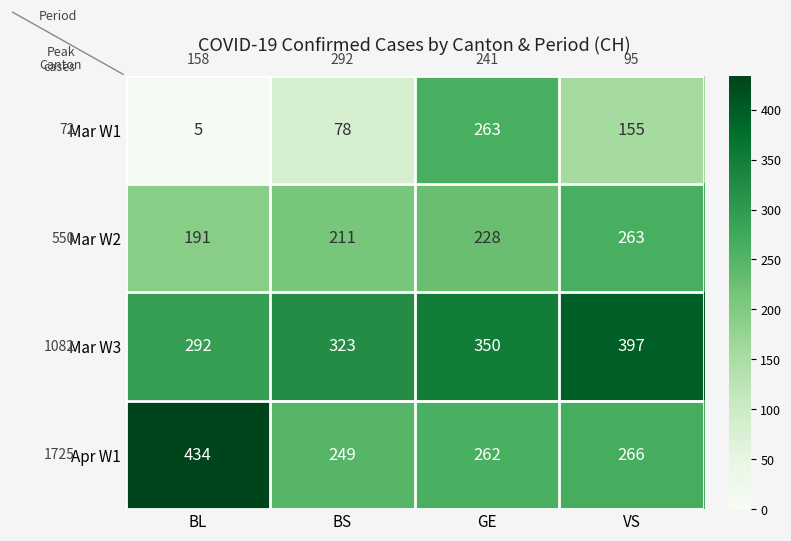

What is the spread (max minus min) of values at GE?

122